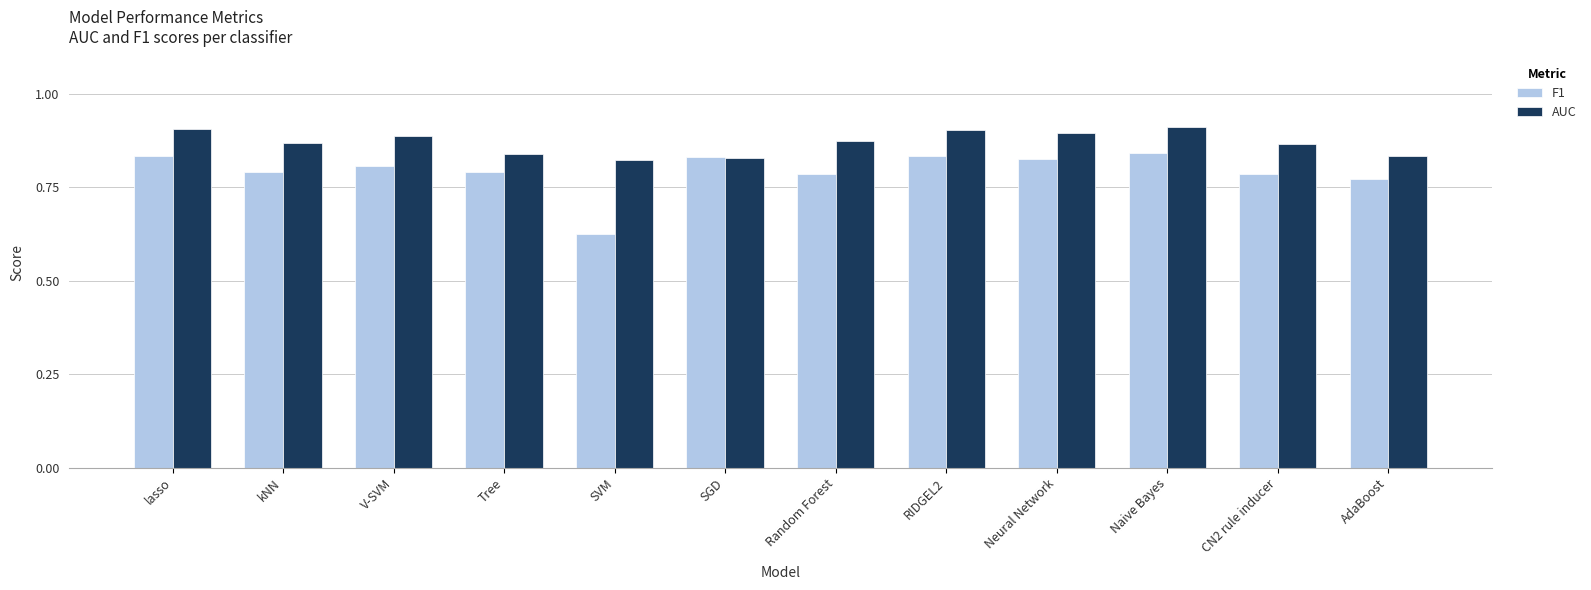

What is the label of the 1st bar from the right?

AdaBoost